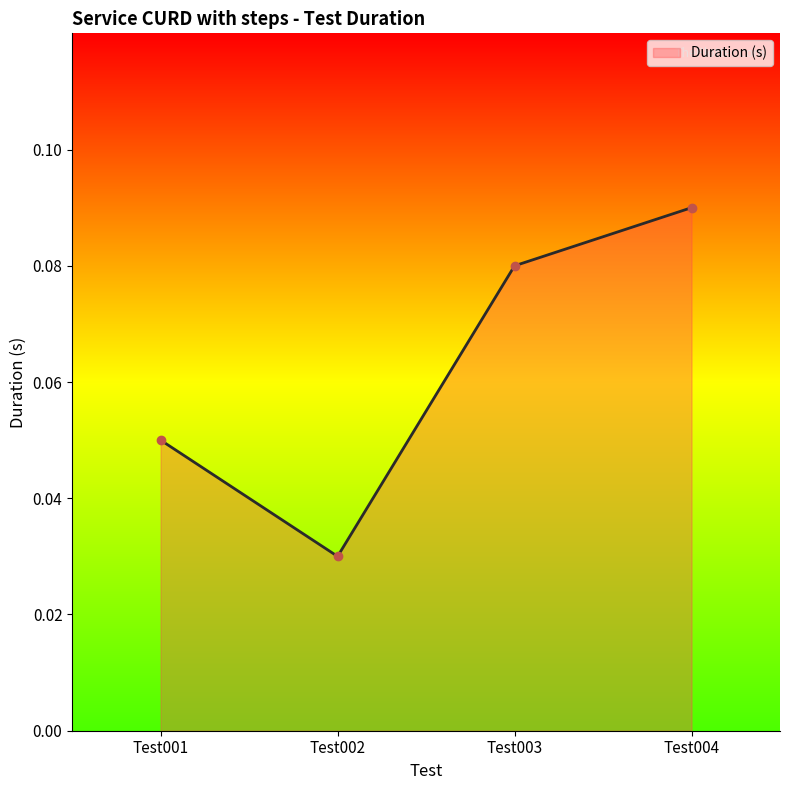

List the labels in order of value, smallest first.

Test002, Test001, Test003, Test004